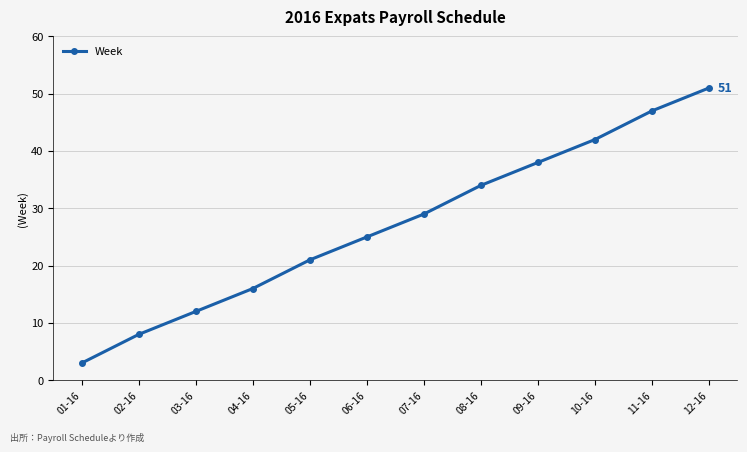

What position from the left is 11-16?

11